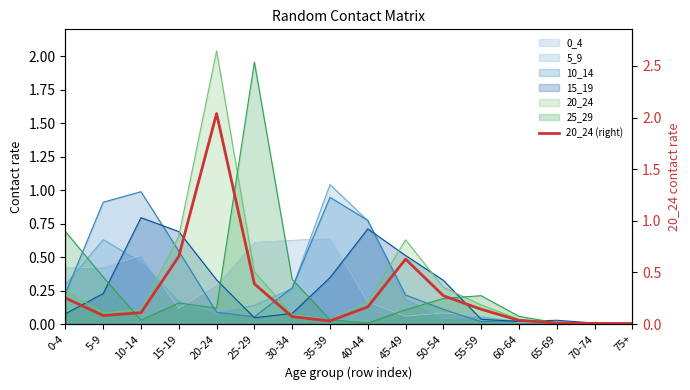

What is the difference between the second highest and second lowest values?

0.6